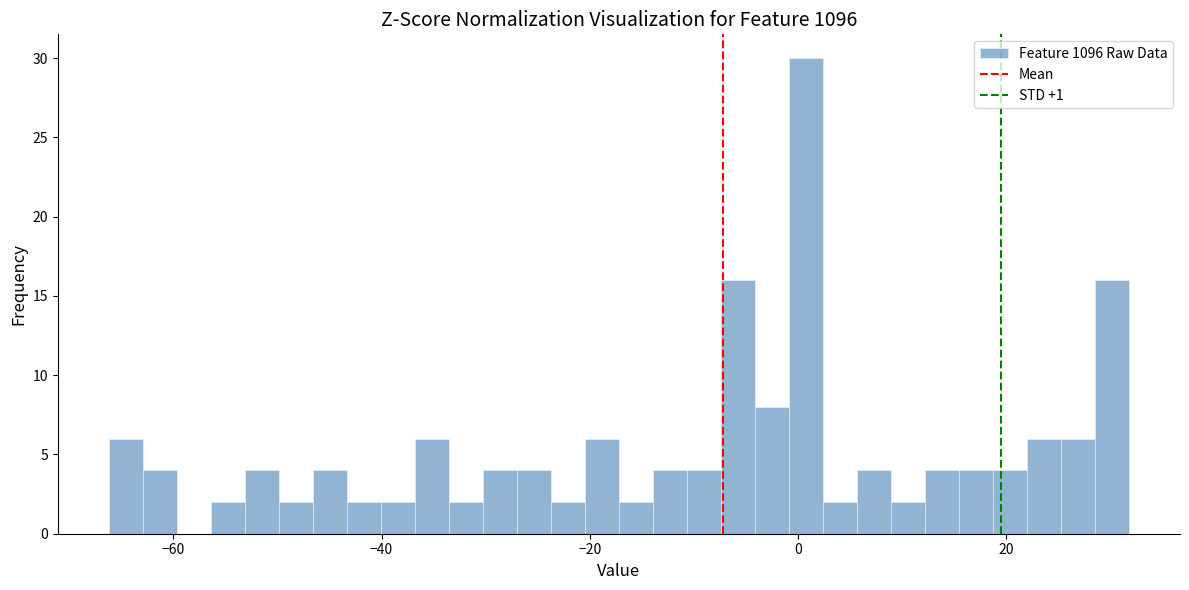

Read against the x-axis, roughly where is the centre of the tallest bar?

0